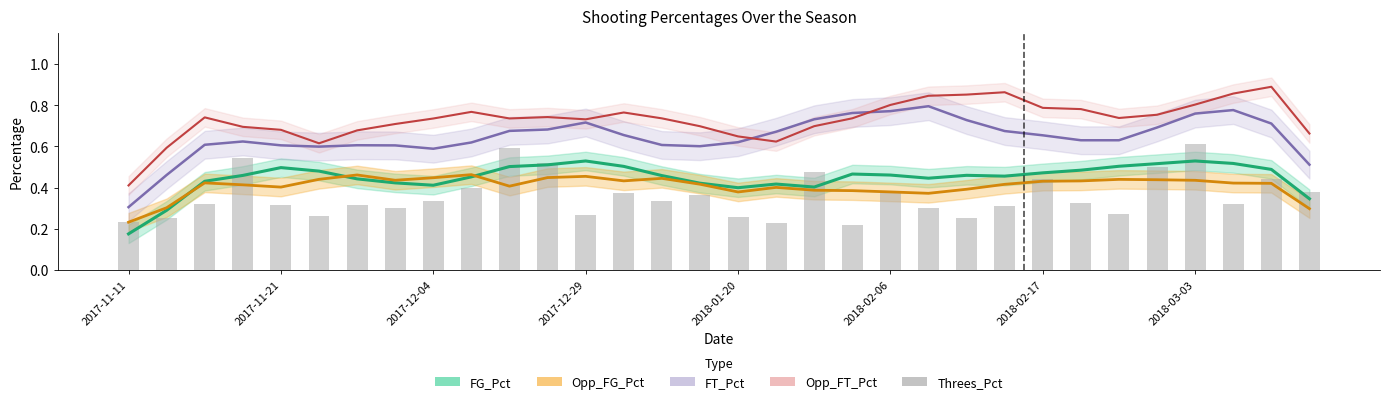

What is the maximum value for FG_Pct?

0.5